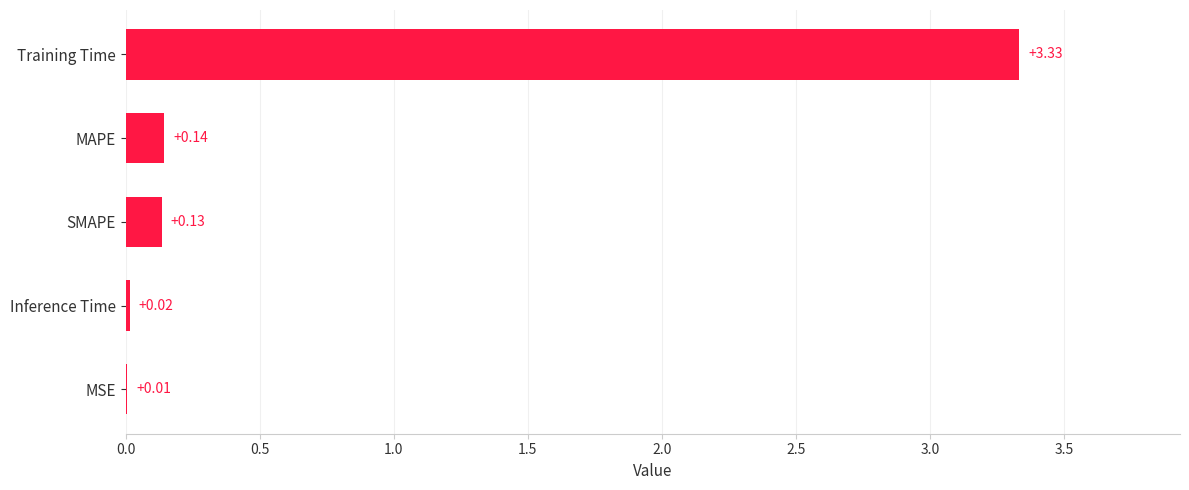

What is the sum of all values?

3.6